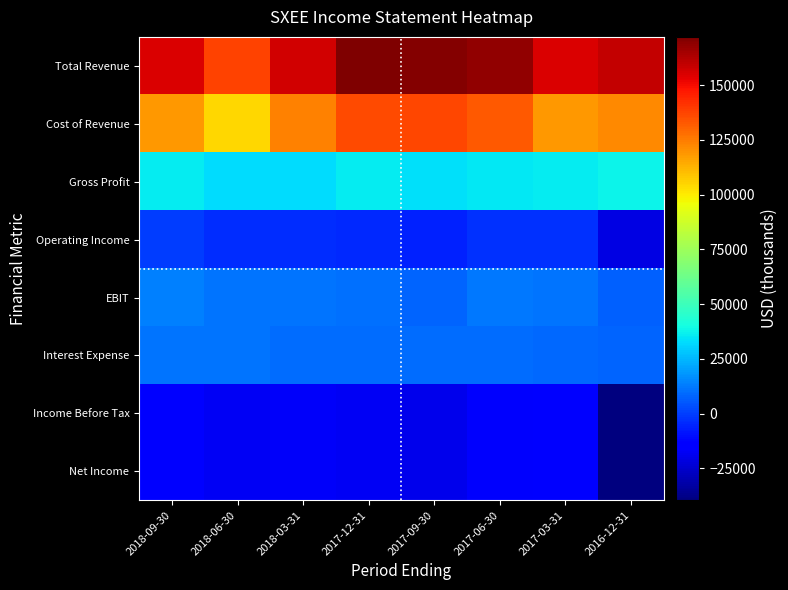

At how many categories does at least one series exceed 70392?

8